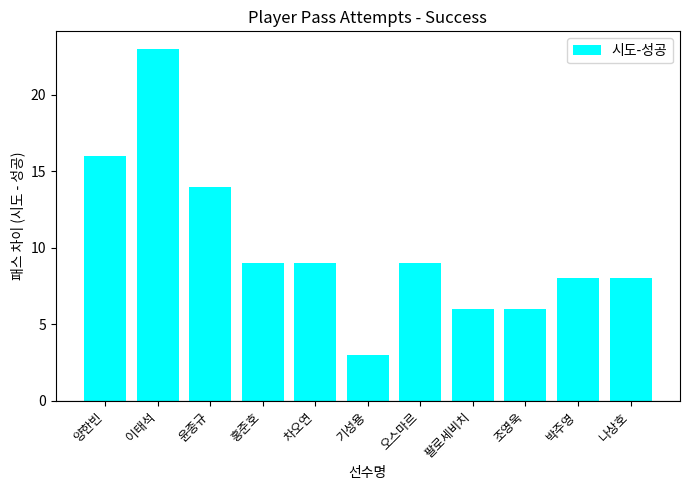

What is the label of the 6th bar from the left?

기성용